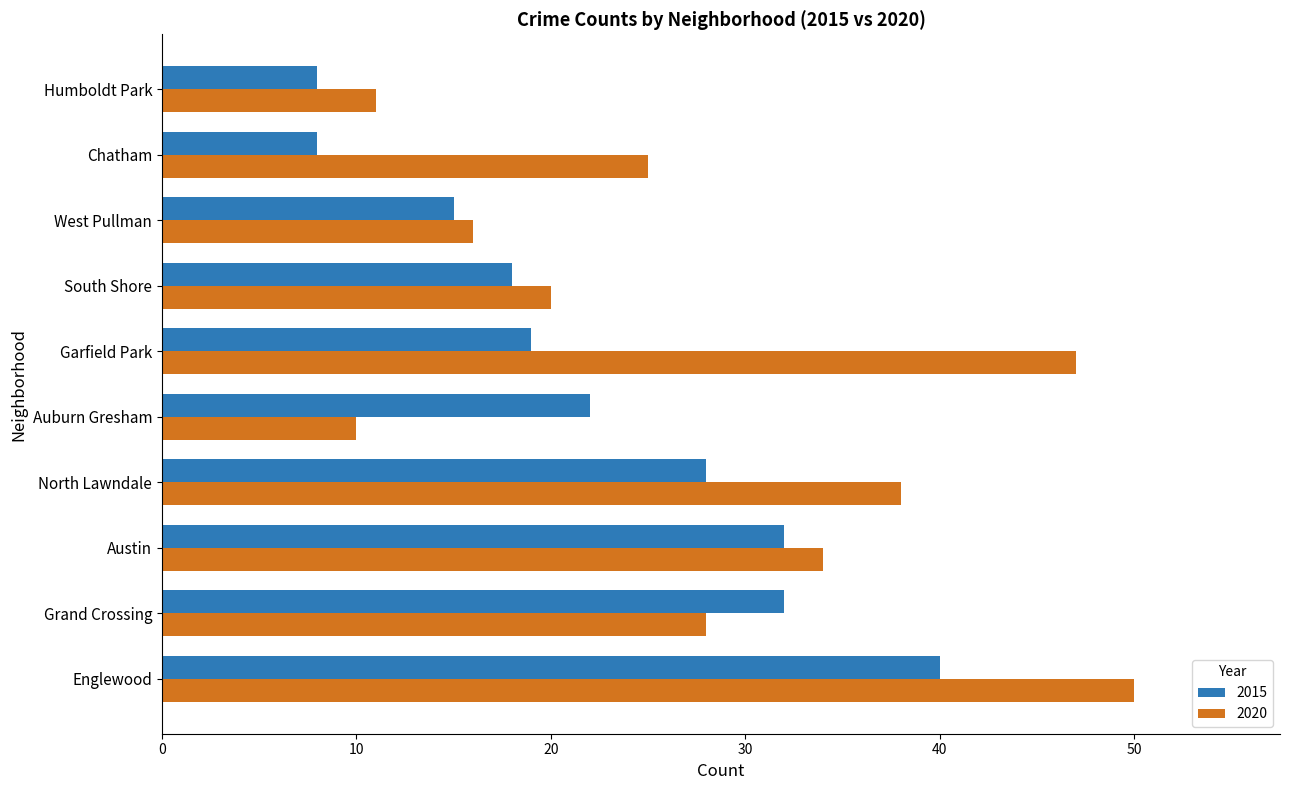

Is it true that 2015 equals 4 at West Pullman?

False